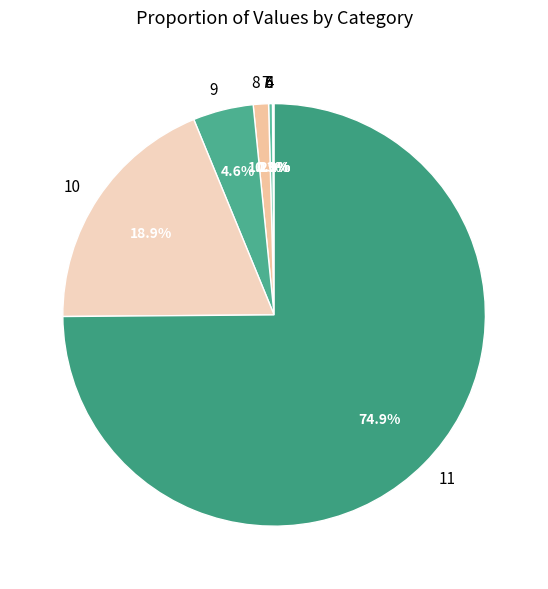

To the nearest percent, what is the average slice percentage?

12%